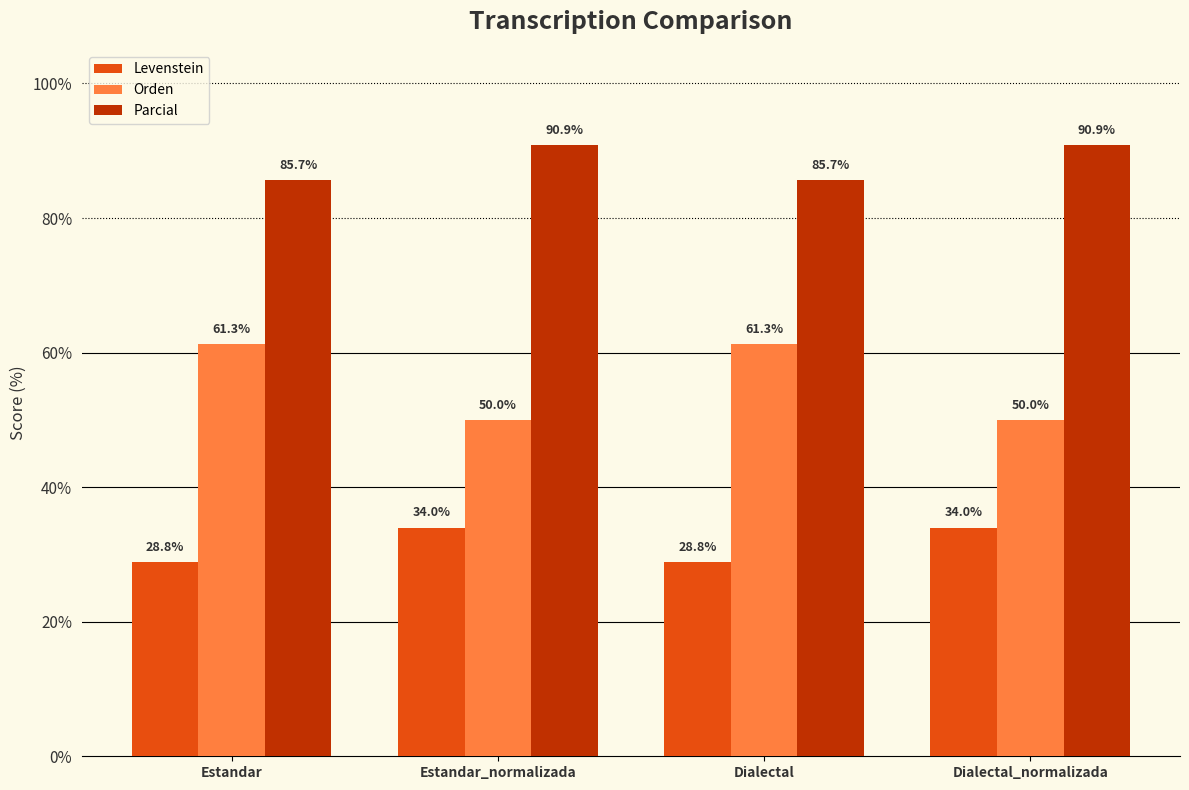

What is the sum of the Parcial values at Estandar_normalizada and Dialectal_normalizada?

181.8